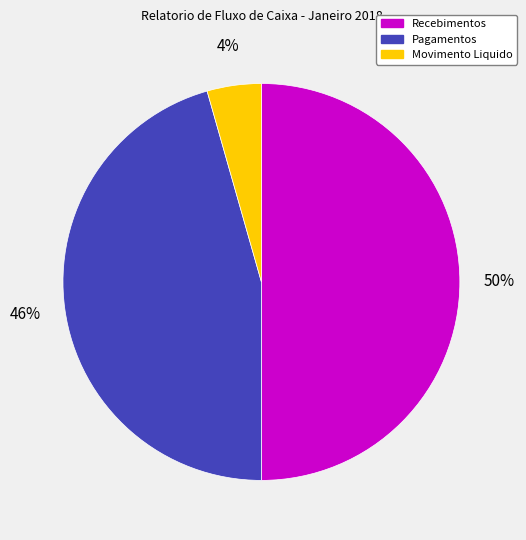

Count the number of slices in the pie.

3